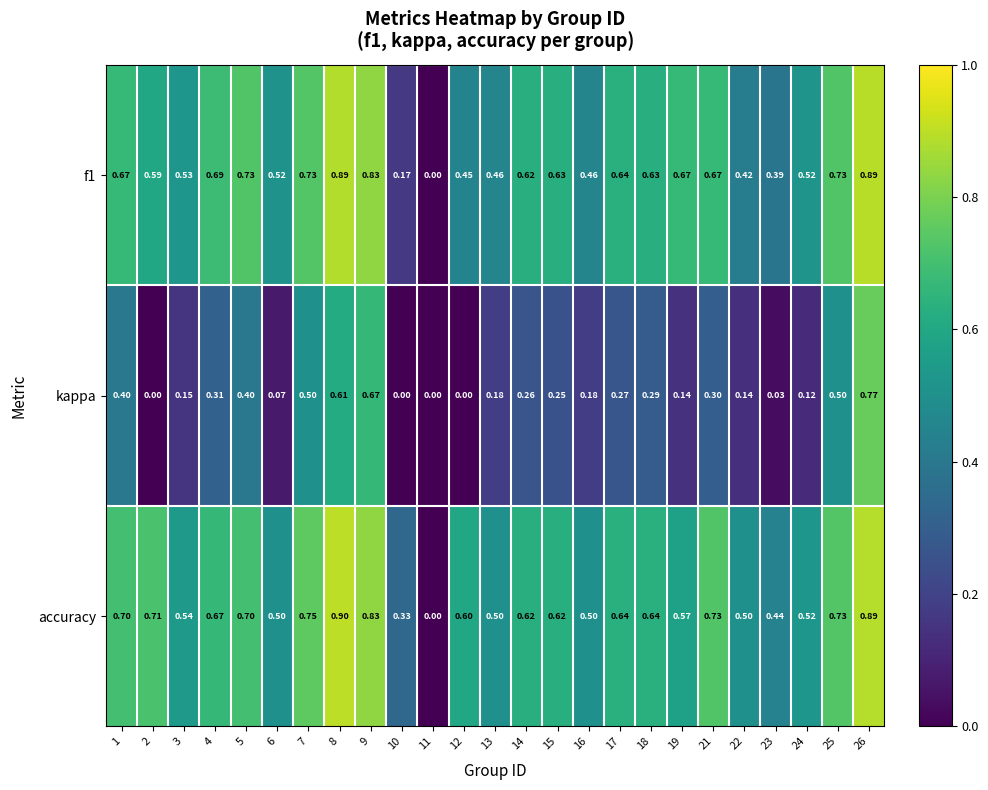

How many values in kappa are above zero?

21